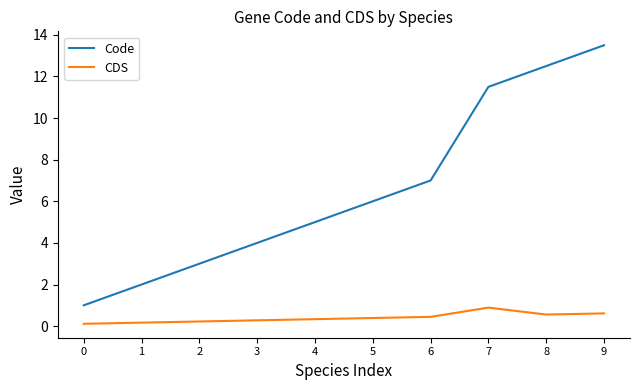

What is the spread (max minus min) of values at 6?

6.6